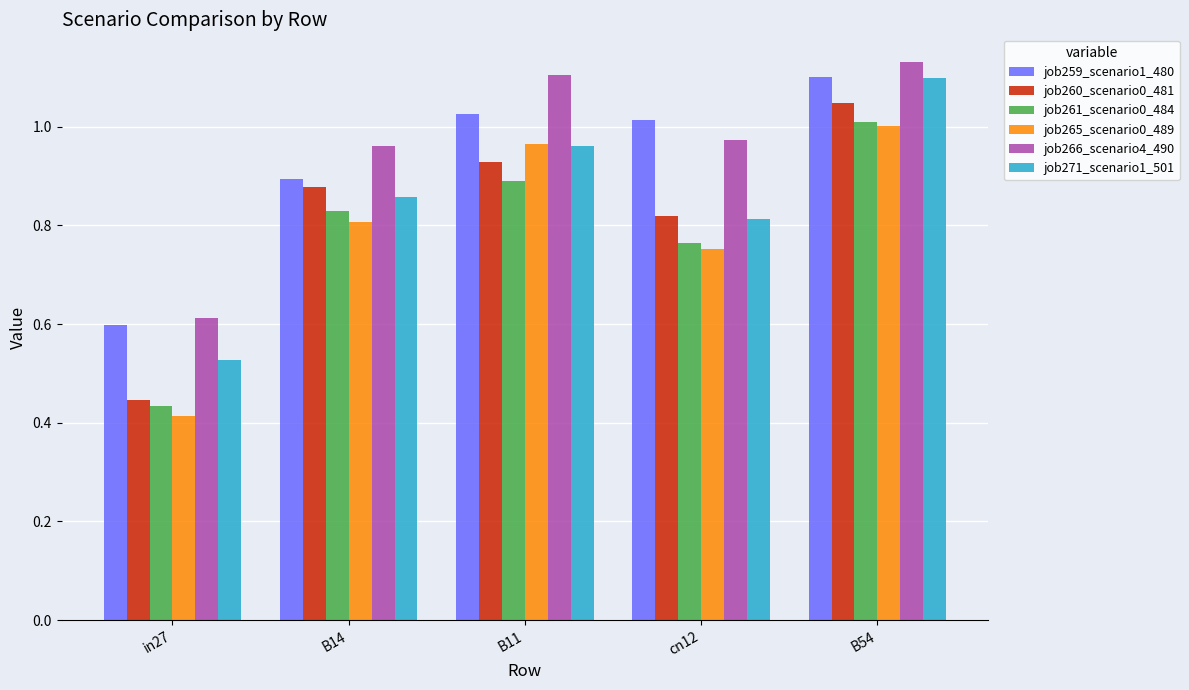

Which series changed the most between in27 and B54?

job260_scenario0_481